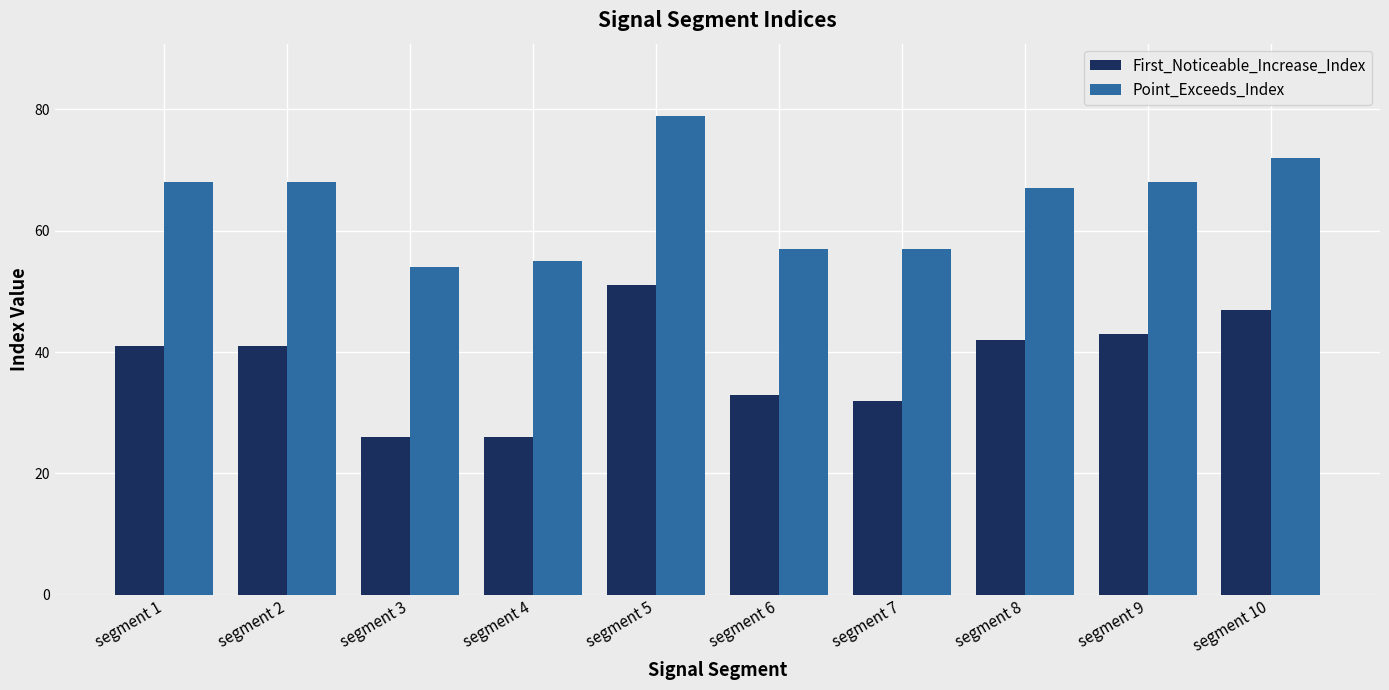

Count the number of data series in this chart.

2